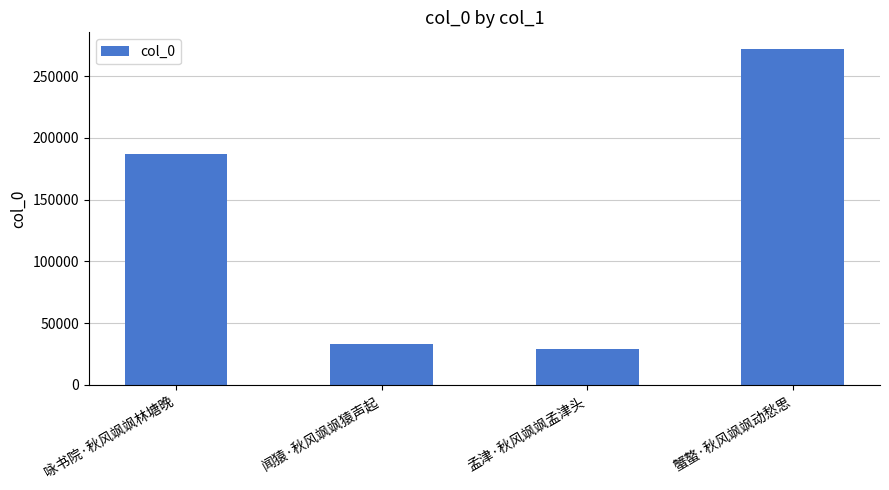

What is the smallest value displayed?

29446